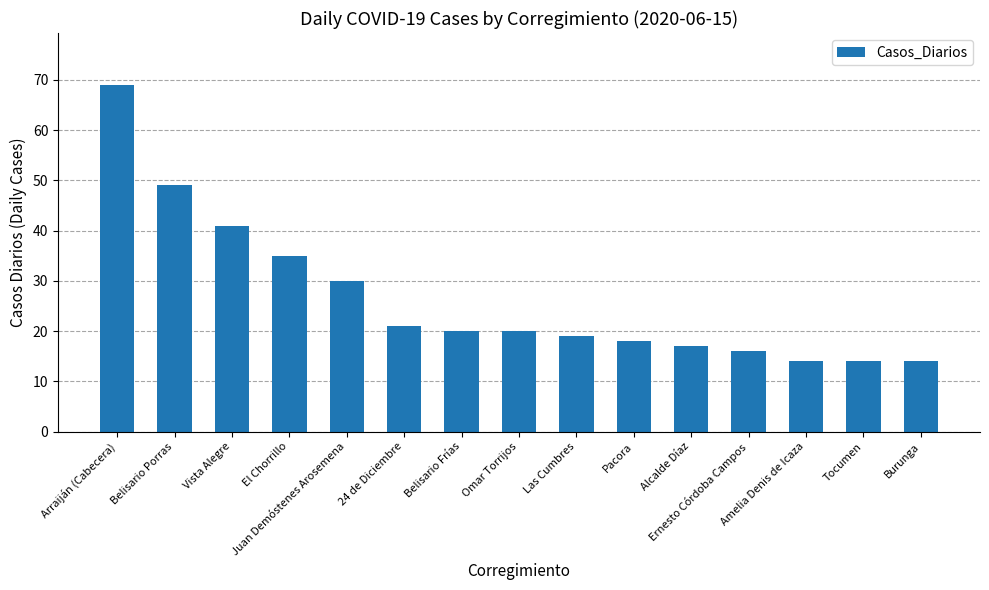

Reading right to left, what are all the values shown in this chart?

Burunga=14	Tocumen=14	Amelia Denis de Icaza=14	Ernesto Córdoba Campos=16	Alcalde Díaz=17	Pacora=18	Las Cumbres=19	Omar Torrijos=20	Belisario Frías=20	24 de Diciembre=21	Juan Demóstenes Arosemena=30	El Chorrillo=35	Vista Alegre=41	Belisario Porras=49	Arraiján (Cabecera)=69